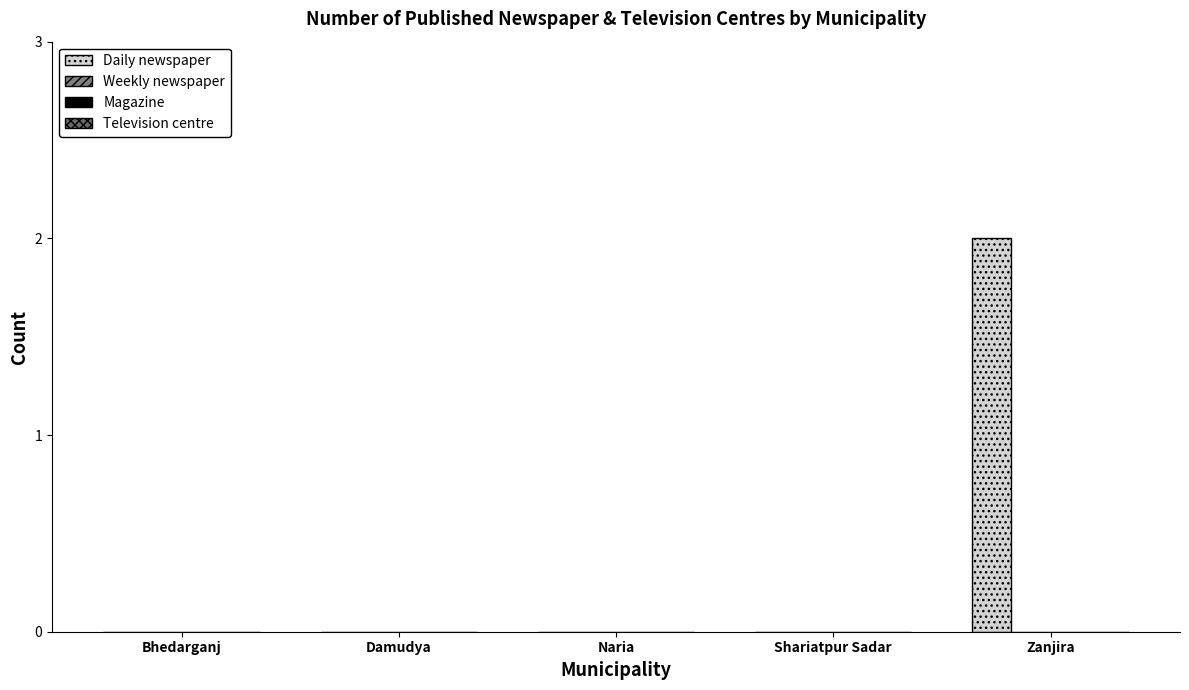

Reading left to right, extract all data points from this chart.

Daily newspaper: Bhedarganj=0	Damudya=0	Naria=0	Shariatpur Sadar=0	Zanjira=2
Weekly newspaper: Bhedarganj=0	Damudya=0	Naria=0	Shariatpur Sadar=0	Zanjira=0
Magazine: Bhedarganj=0	Damudya=0	Naria=0	Shariatpur Sadar=0	Zanjira=0
Television centre: Bhedarganj=0	Damudya=0	Naria=0	Shariatpur Sadar=0	Zanjira=0